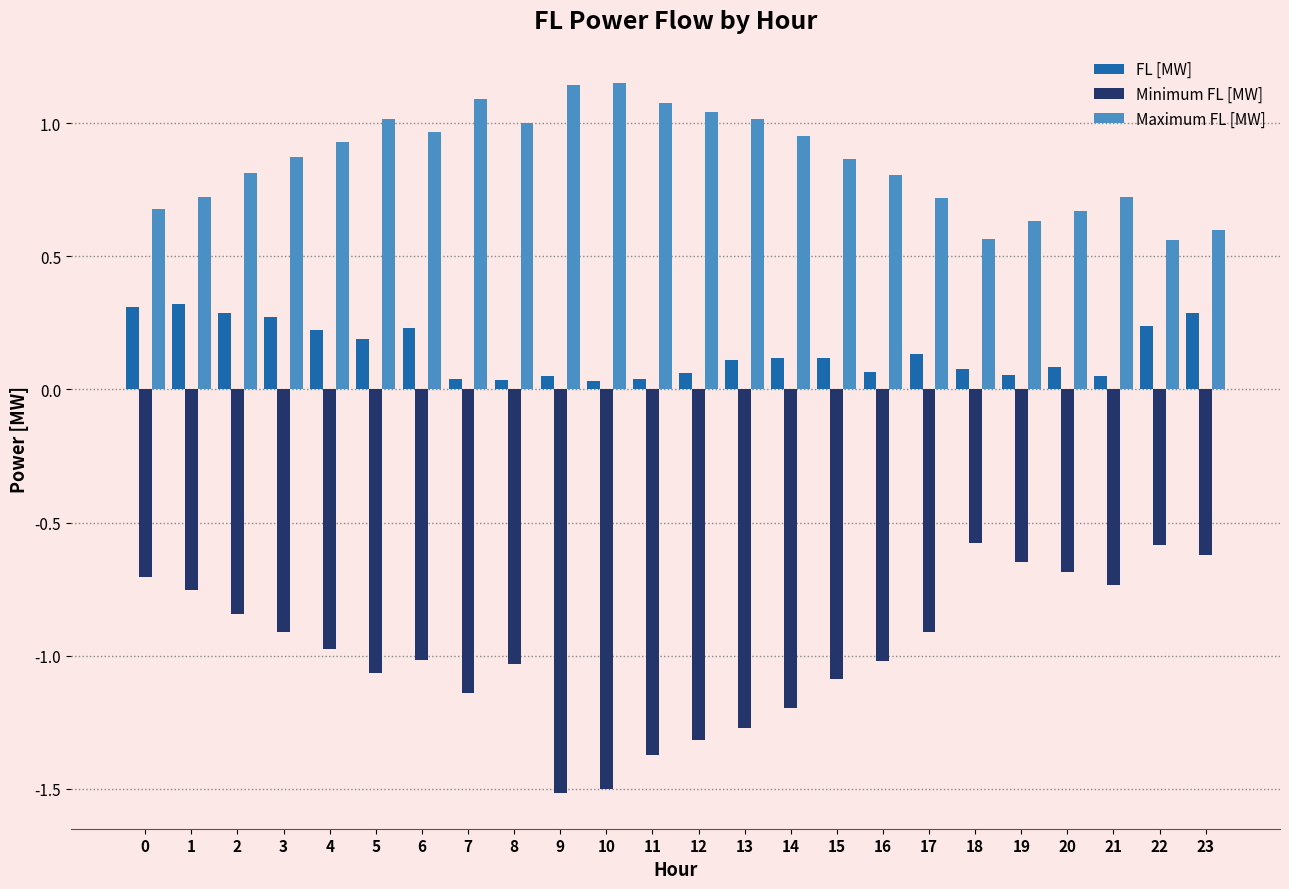

What is the minimum value shown in the chart?

-1.5